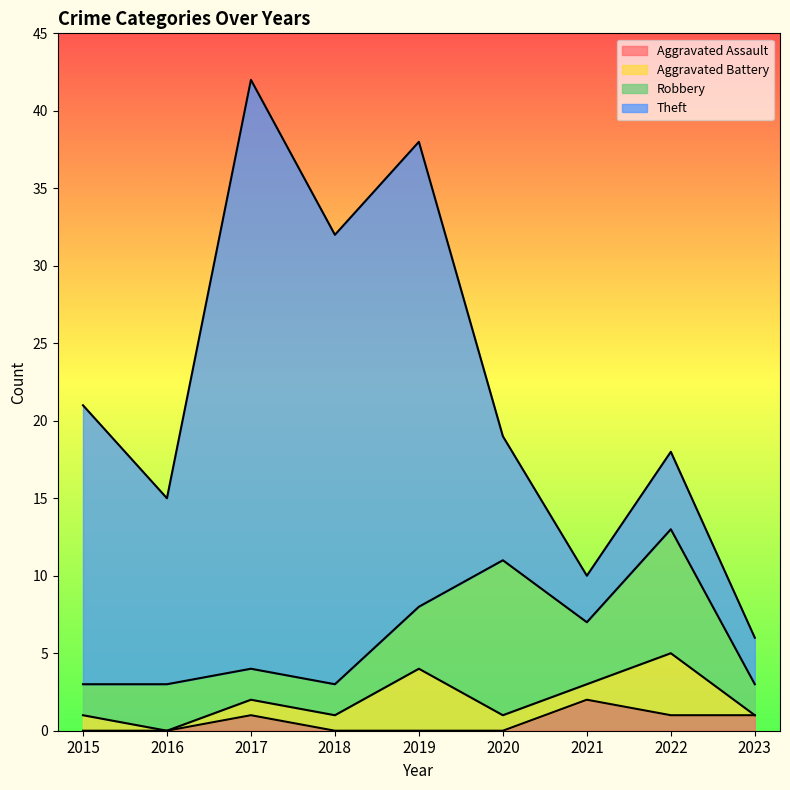

Between which two adjacent categories do Theft and Robbery first intersect?

2019 and 2020